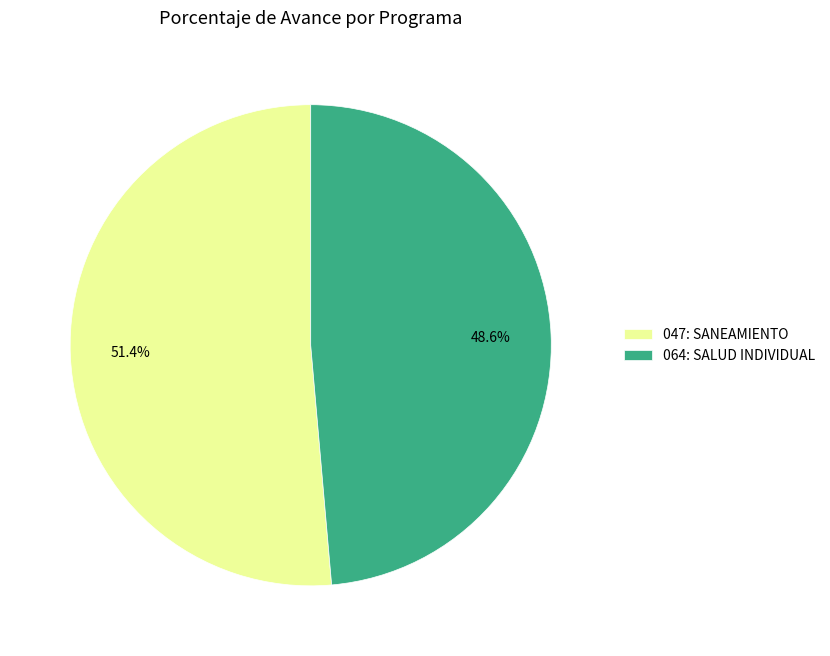

To the nearest percent, what percentage of the pie is 064: SALUD INDIVIDUAL?

49%